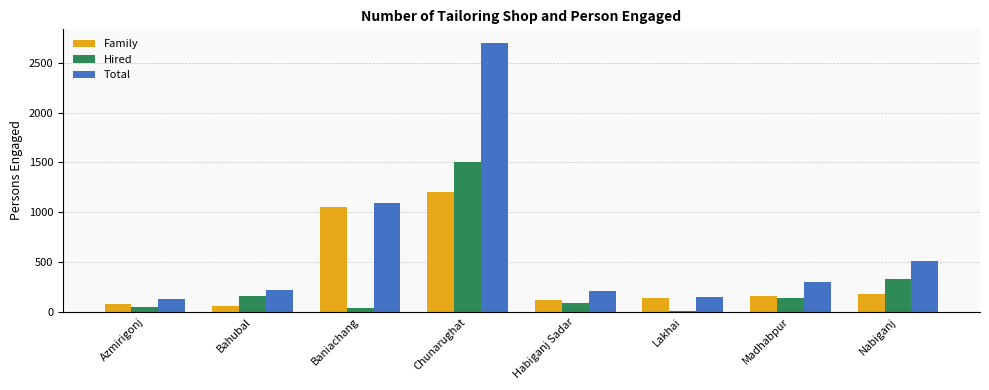

Between Lakhai and Madhabpur, which series saw the biggest shift?

Total